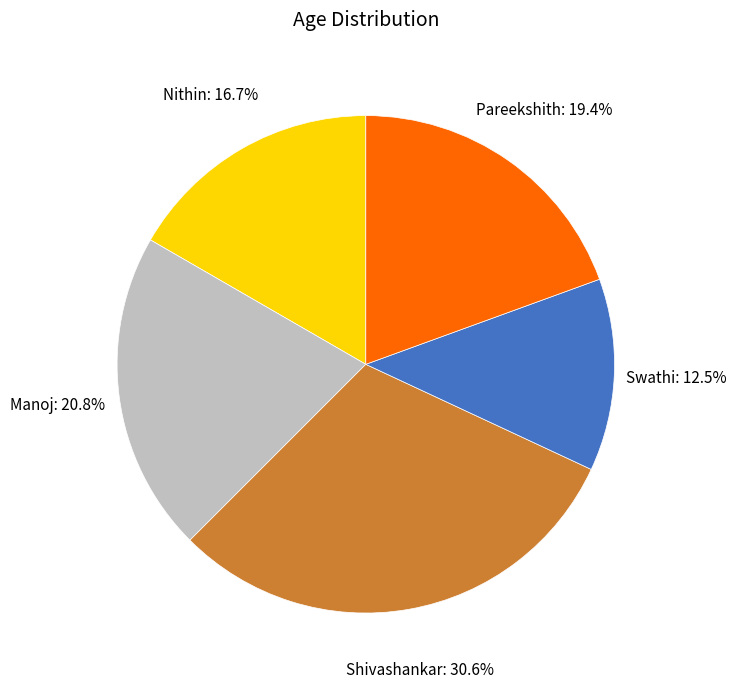

What is the ratio of the value at Nithin to the value at Swathi?

1.3